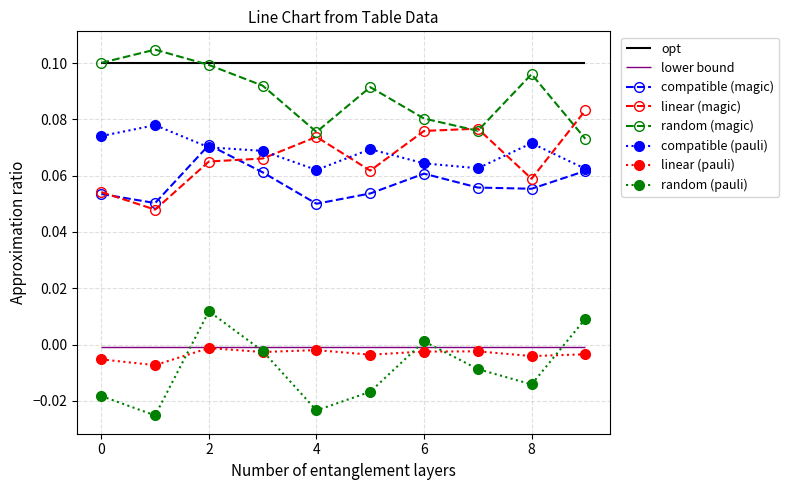

At which label is random (magic) closest to 0?

9